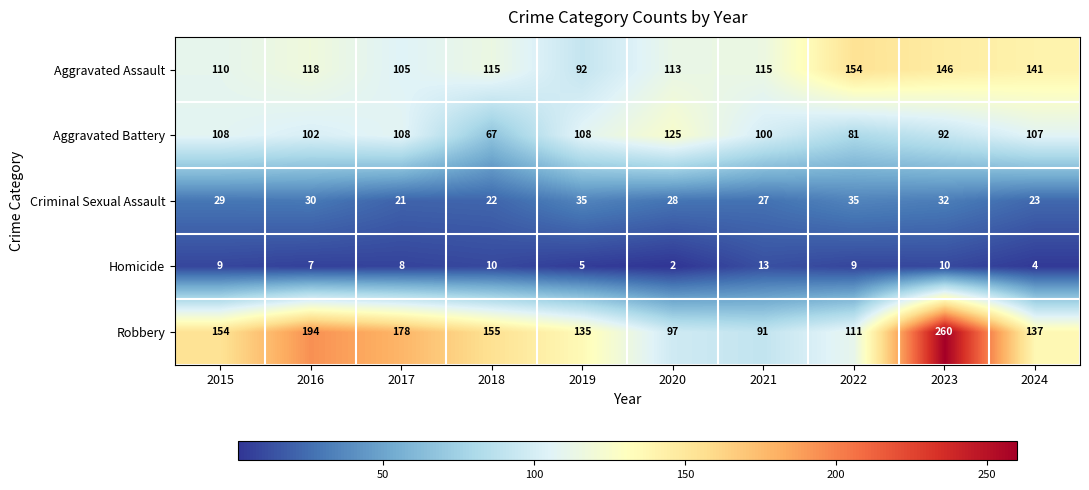

Is it true that Criminal Sexual Assault equals 23 at 2024?

True